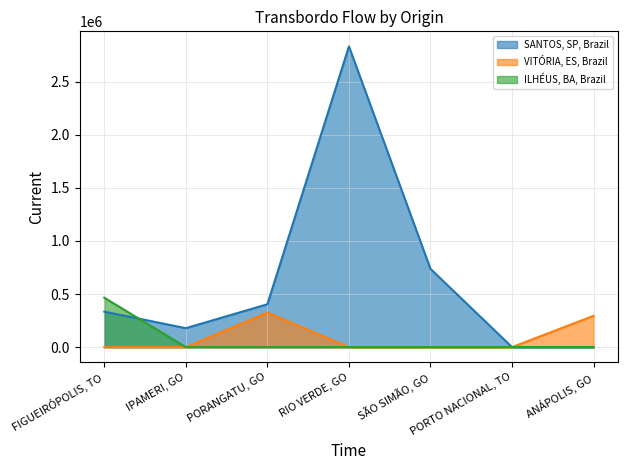

What is the average value of the SANTOS, SP, Brazil series?

640600.9